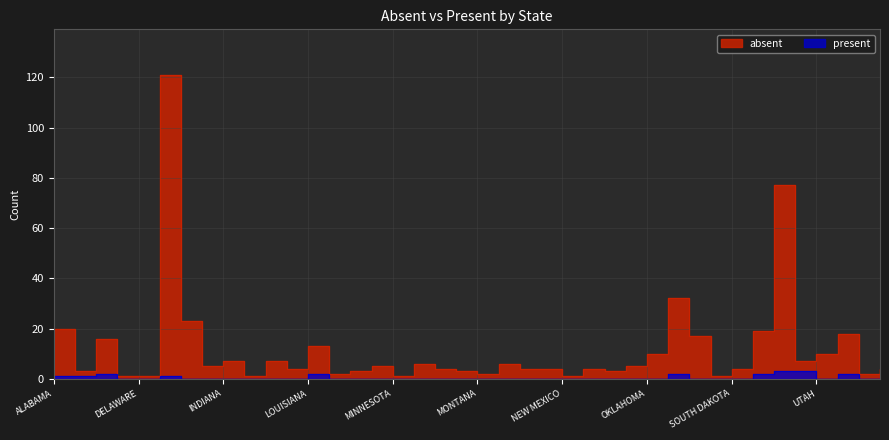

How many interior local valleys does the present series have?

1